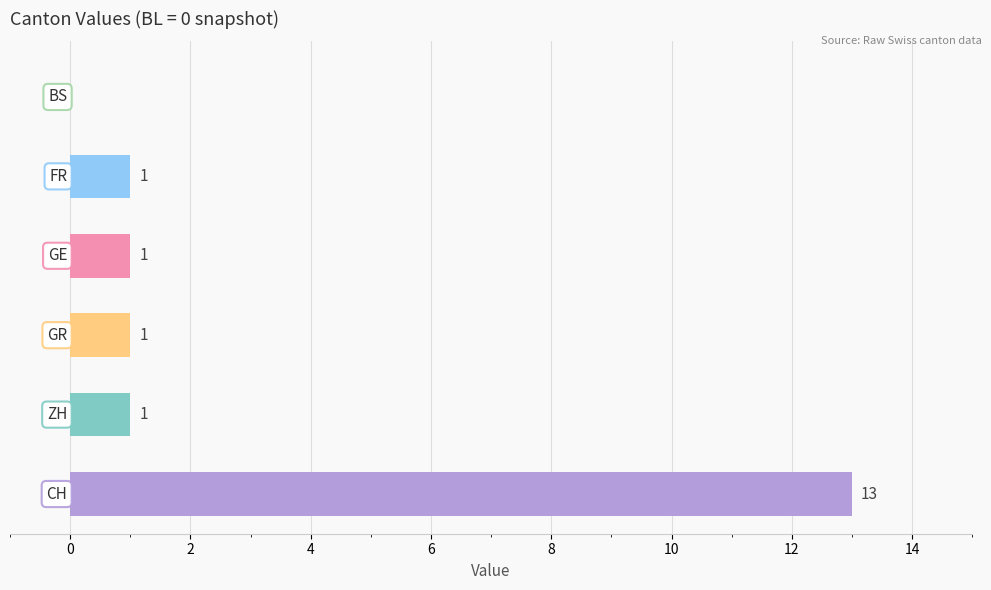

List the labels in order of value, largest first.

CH, ZH, GE, GR, FR, BS